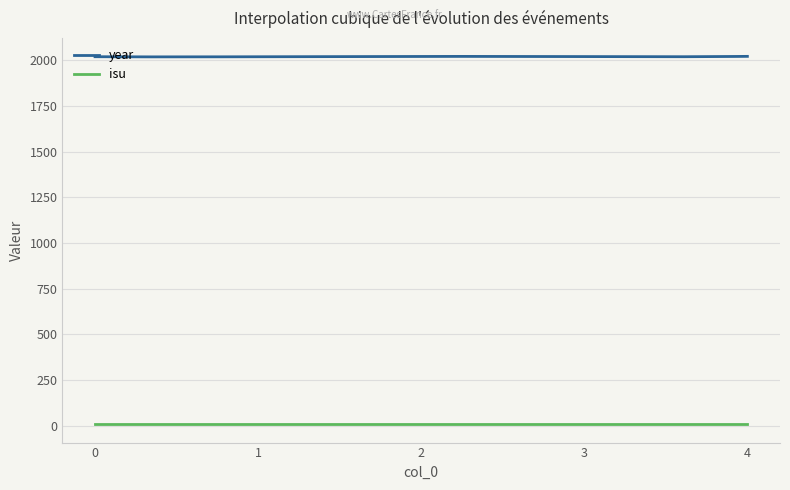

Is this an area chart (filled region under the line)?

No